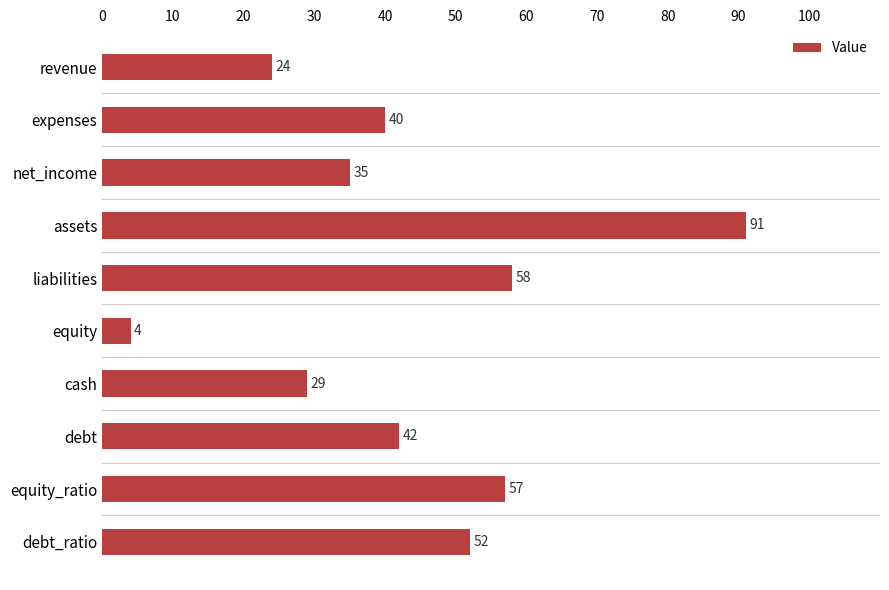

Rank the categories by value from highest to lowest.

assets, liabilities, equity_ratio, debt_ratio, debt, expenses, net_income, cash, revenue, equity